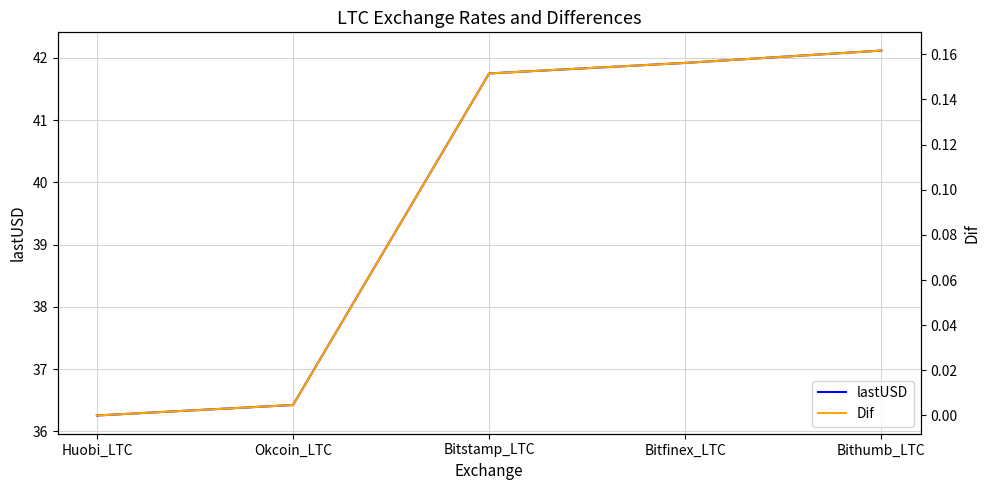

What value does the lastUSD series have at Huobi_LTC?

36.3